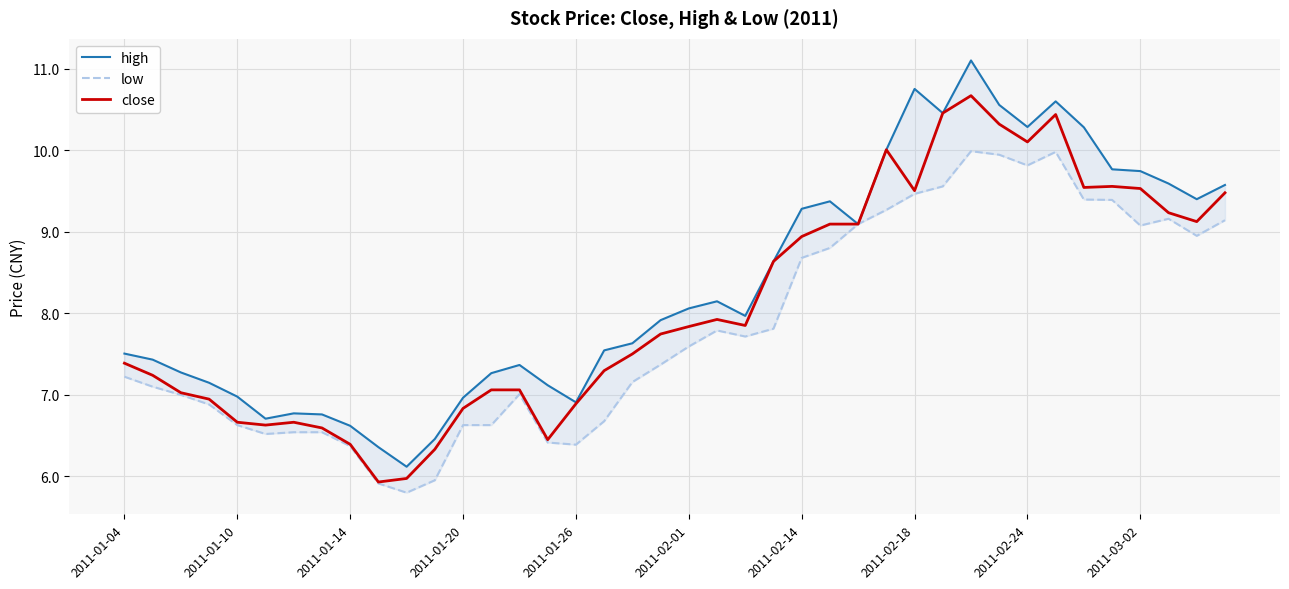

At which category does the chart reach its minimum across all series?

10